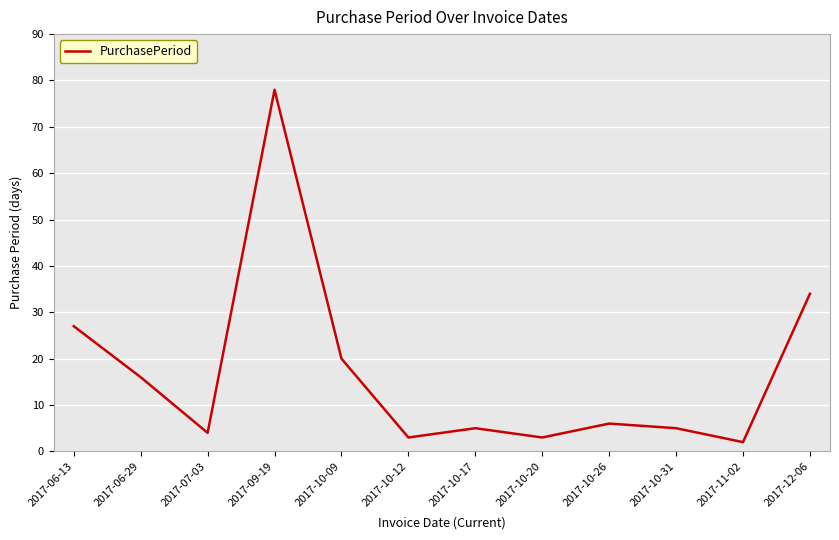

What is the difference between the values at 2017-10-20 and 2017-09-19?

75